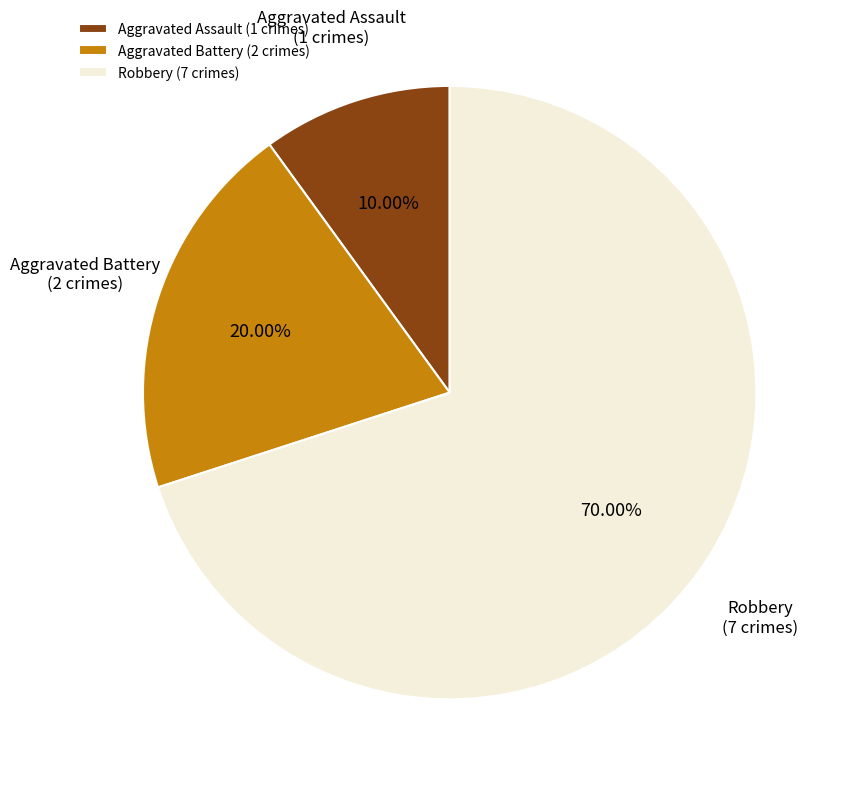

Is there any slice that represents more than half of the pie?

Yes